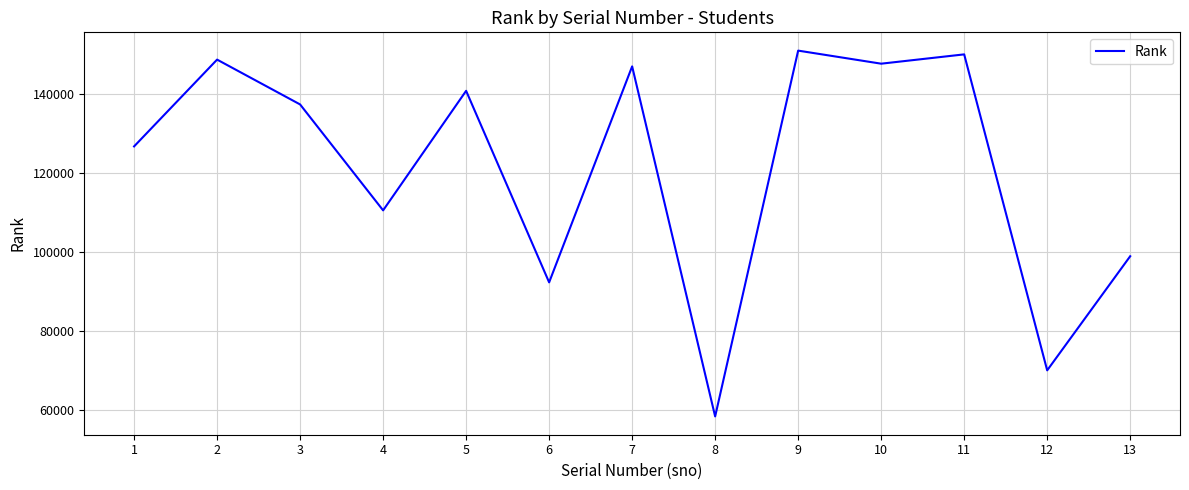

Is this an area chart (filled region under the line)?

No